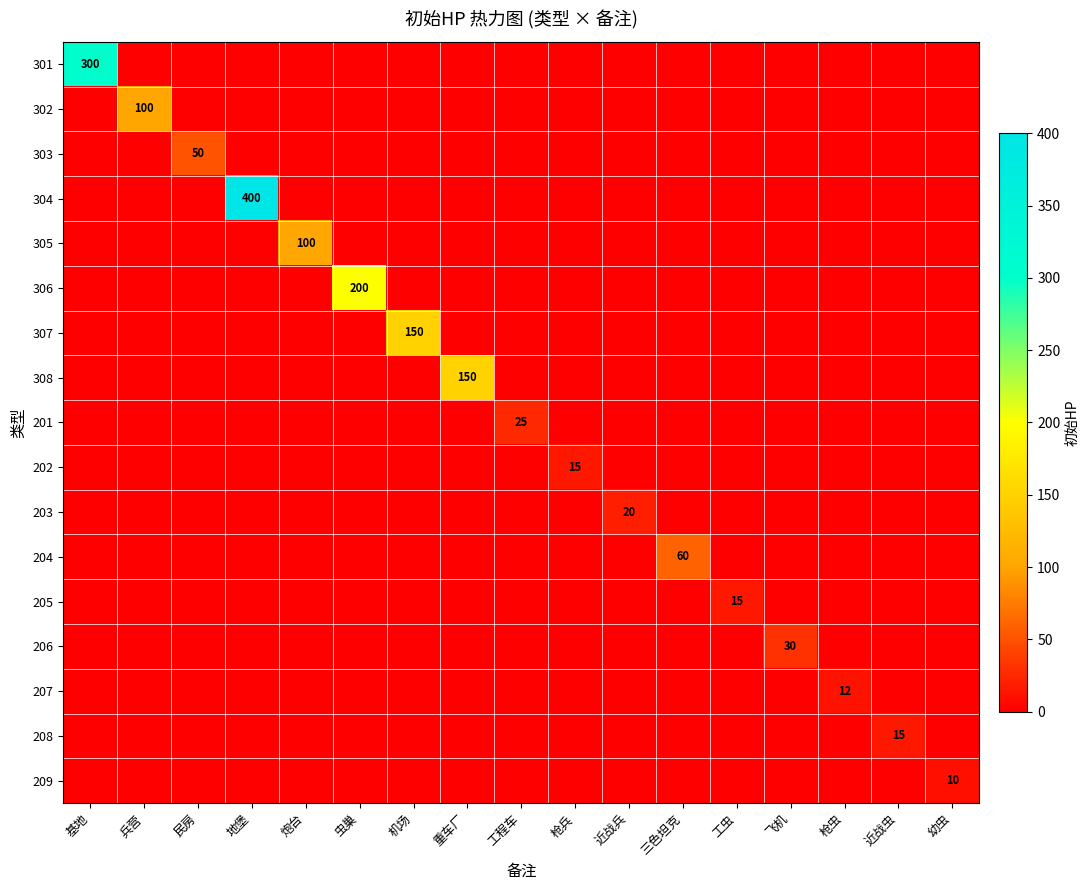

True or false: 301 has a value of 440 at 基地.

False